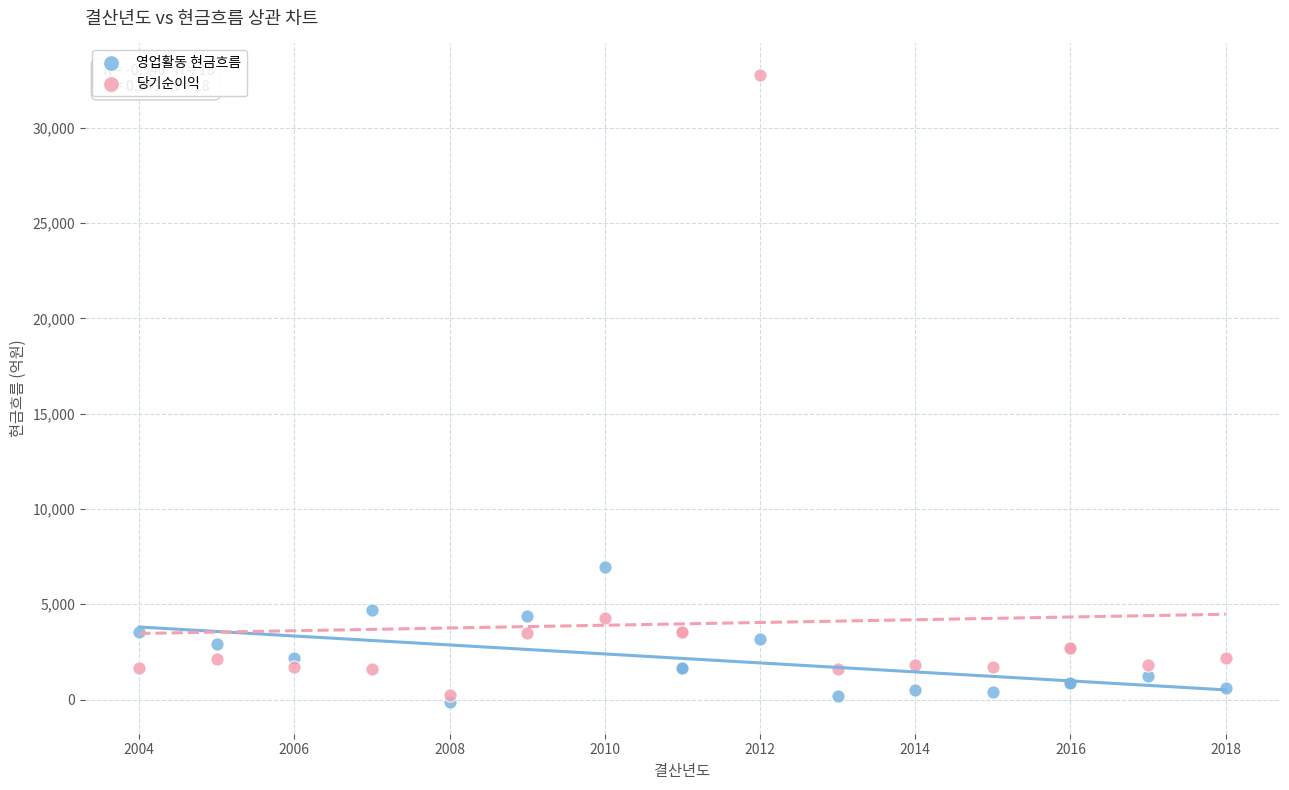

In the 당기순이익 series, what Y value is closest to 16503?

4274.3